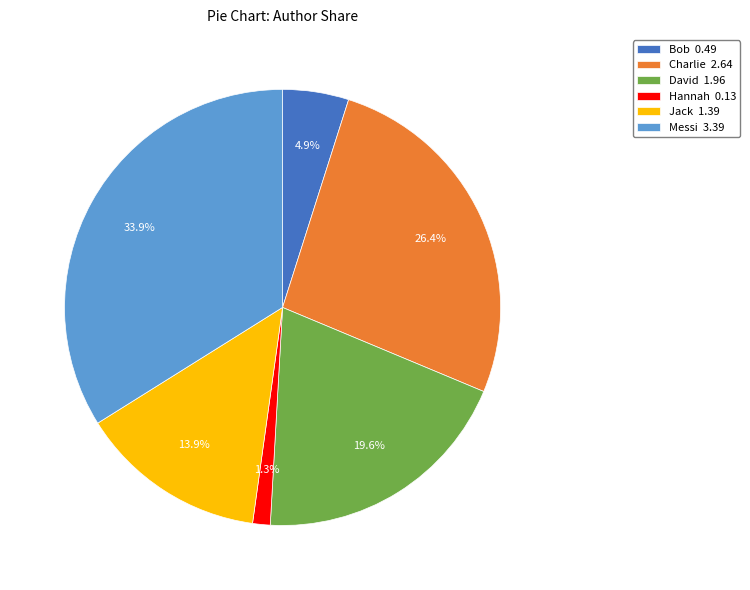

Which has a higher value, David 1.96 or Jack 1.39?

David 1.96